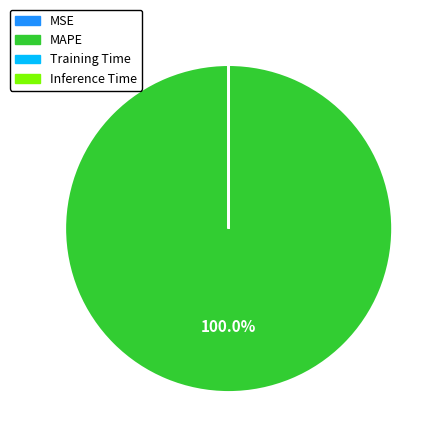

What is the majority slice?

MAPE